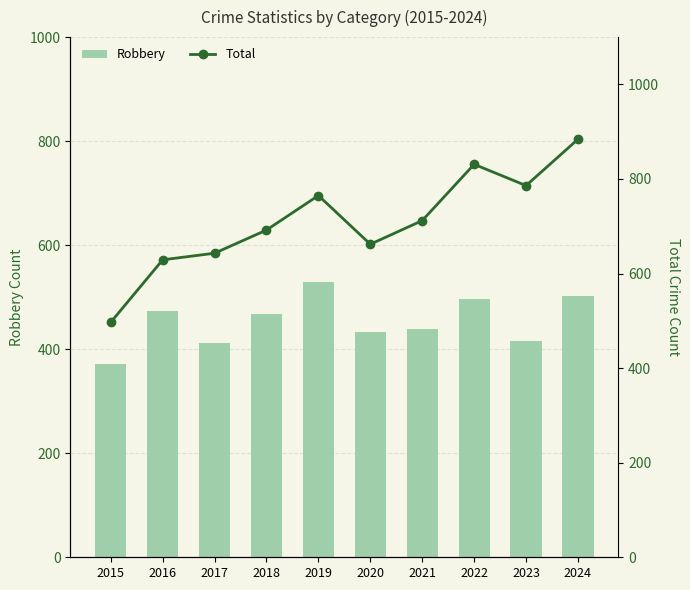

Rank the categories by Robbery value from highest to lowest.

2019, 2024, 2022, 2016, 2018, 2021, 2020, 2023, 2017, 2015